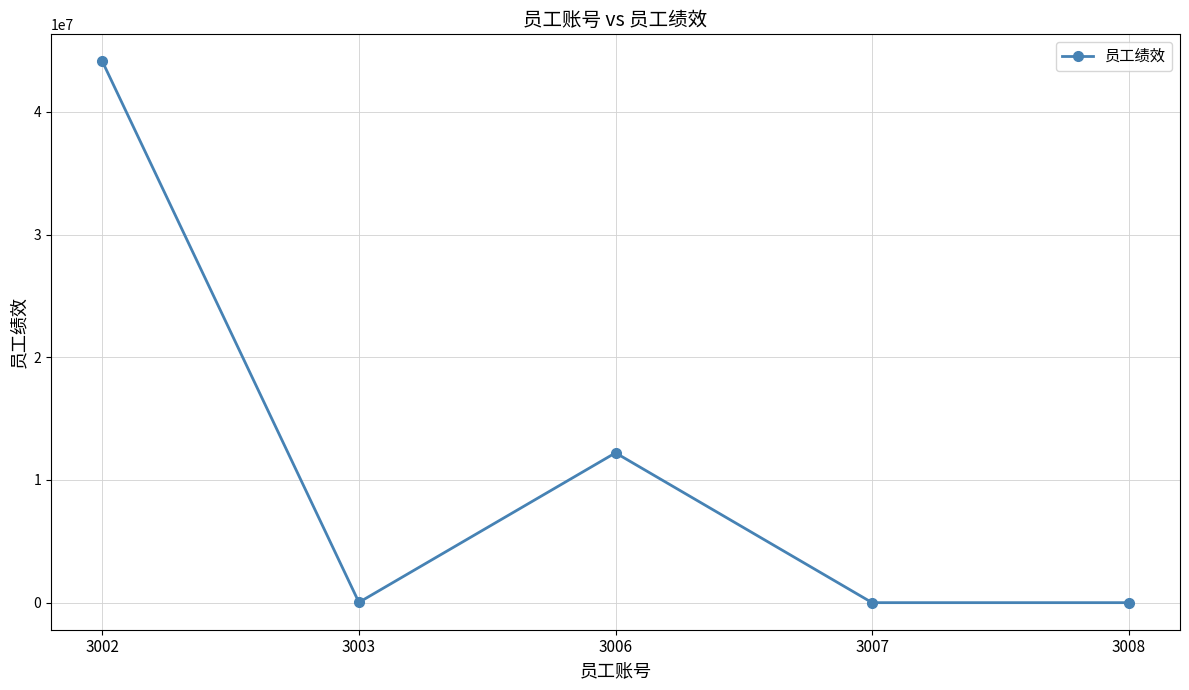

Where is the first local maximum?

3006